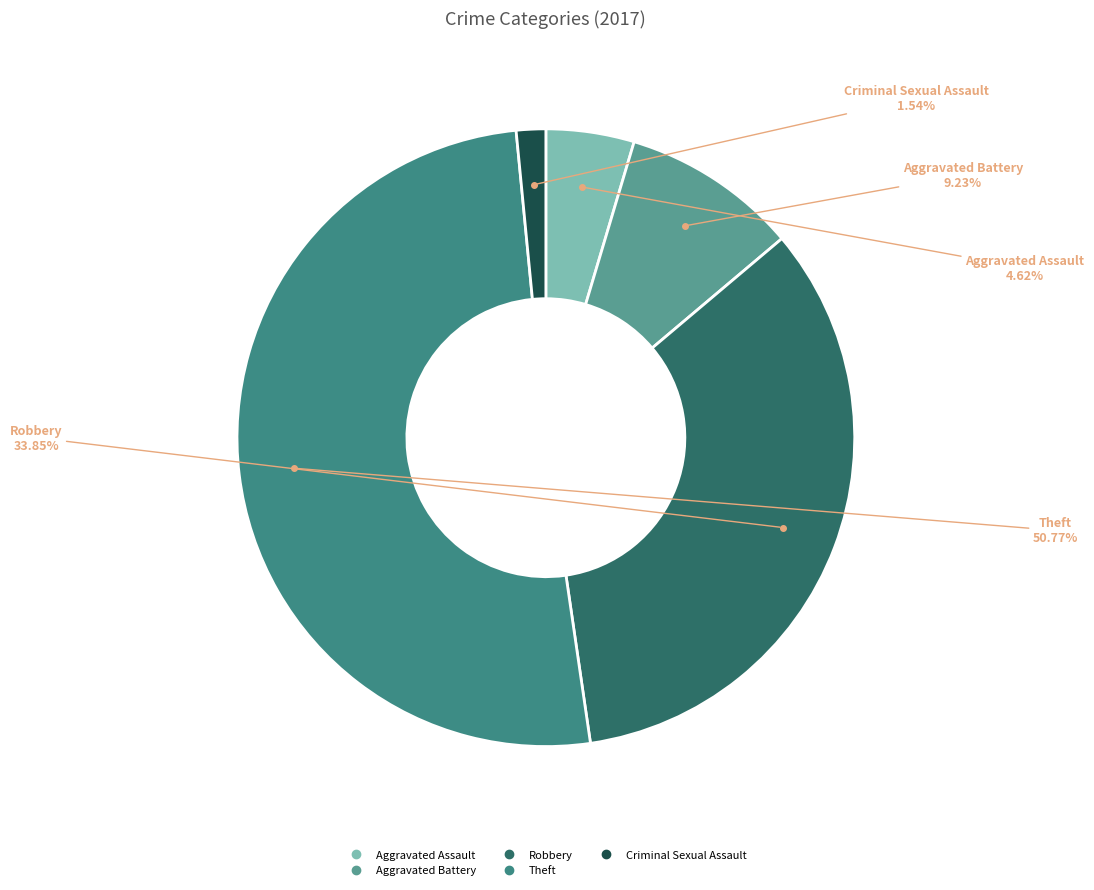

To the nearest percent, what percentage of the pie is Robbery?

34%